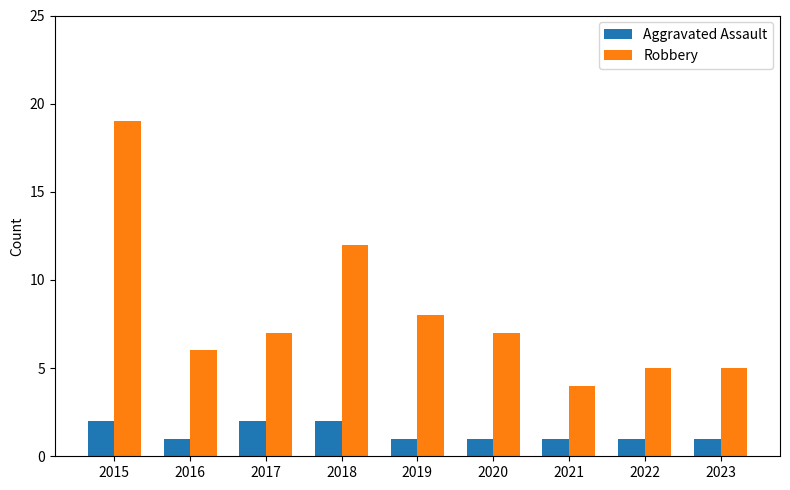

Which category has the highest value across all series?

2015